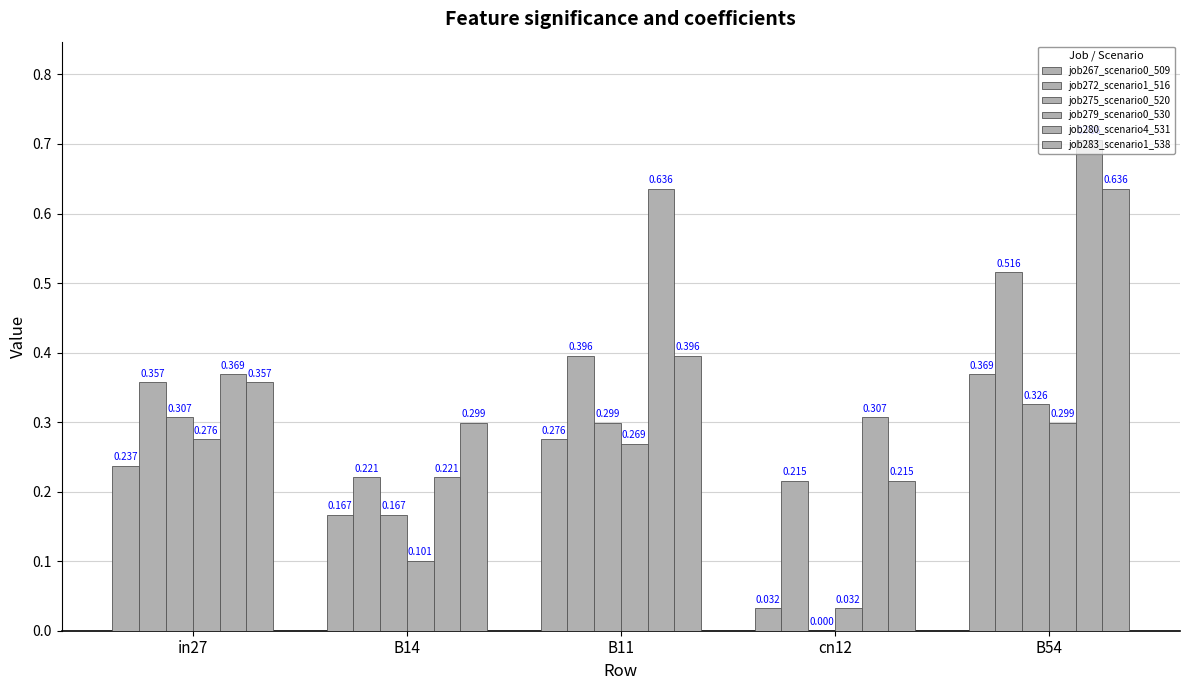

What is the highest value of the job272_scenario1_516 series?

0.5